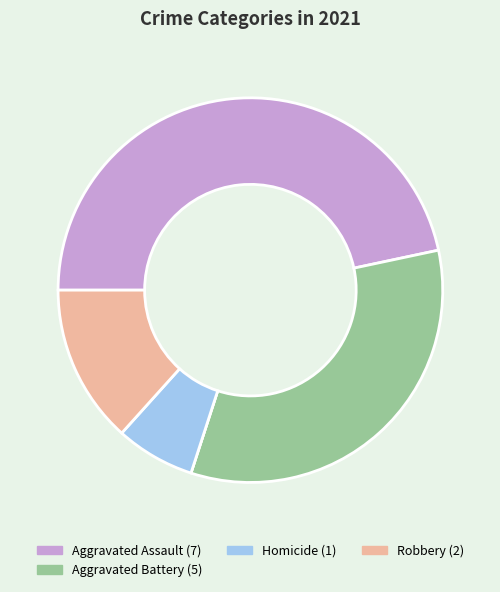

Does any single category account for the majority?

No